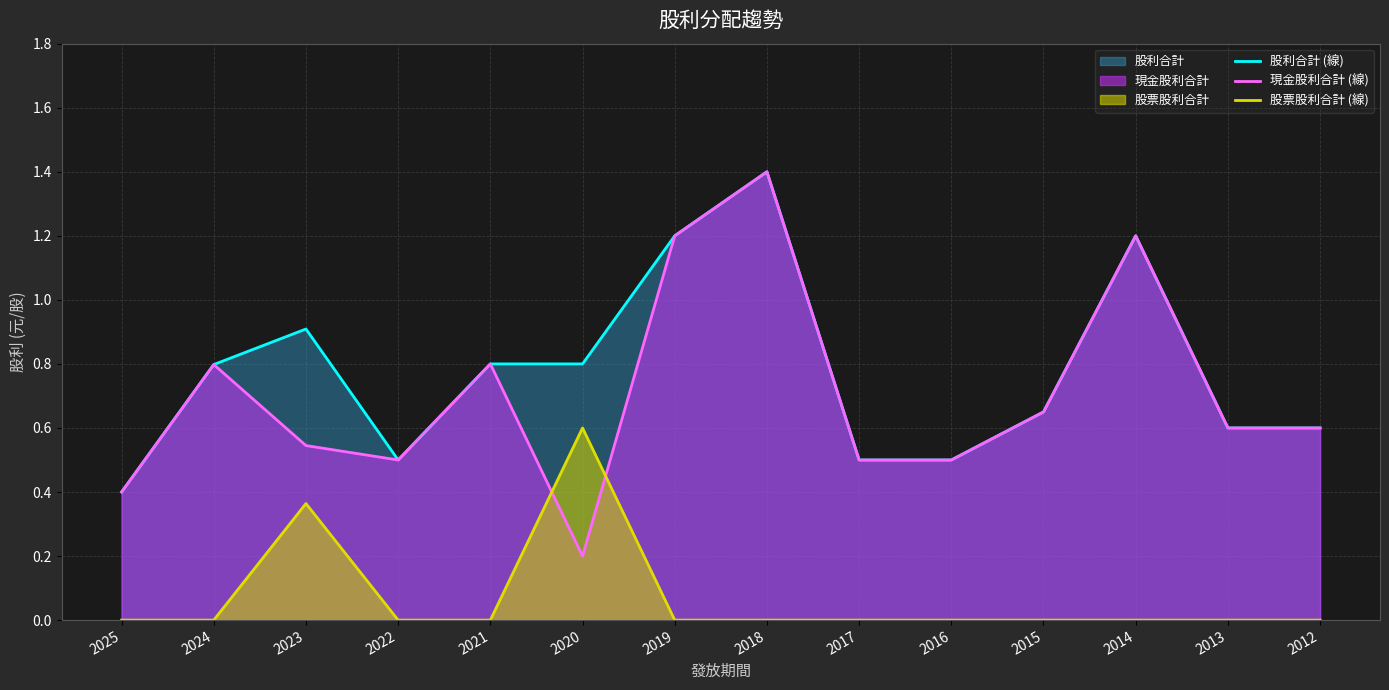

Rank the categories by 現金股利合計 (線) value from lowest to highest.

2020, 2025, 2022, 2017, 2016, 2023, 2013, 2012, 2015, 2024, 2021, 2019, 2014, 2018